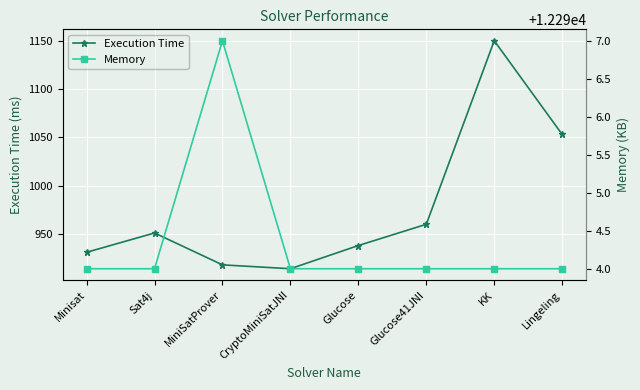

Reading left to right, list all the values displayed in this chart.

Execution Time: Minisat=931	Sat4j=951	MiniSatProver=918	CryptoMiniSatJNI=914	Glucose=938	Glucose41JNI=960	KK=1150	Lingeling=1053
Memory: Minisat=12294	Sat4j=12294	MiniSatProver=12297	CryptoMiniSatJNI=12294	Glucose=12294	Glucose41JNI=12294	KK=12294	Lingeling=12294